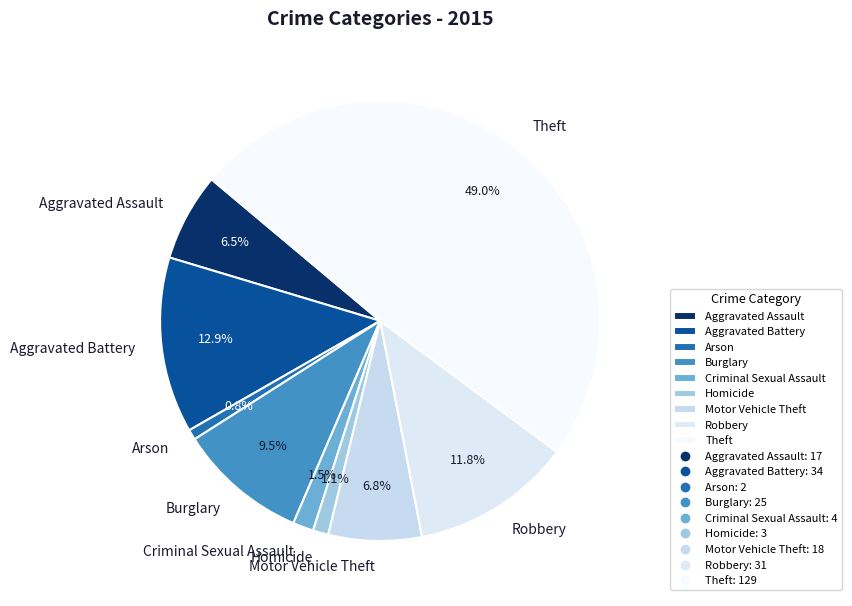

What percentage is the Homicide slice, to the nearest percent?

1%